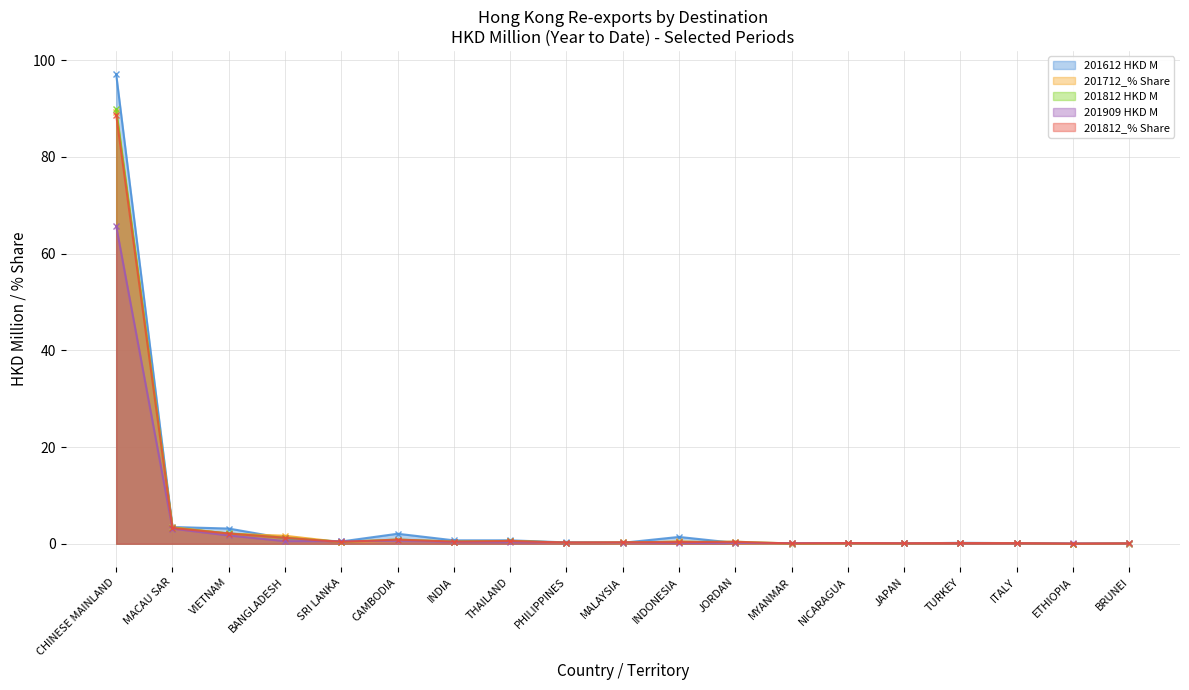

What are all the series names shown in the legend?

201612 HKD M, 201712_% Share, 201812 HKD M, 201909 HKD M, 201812_% Share